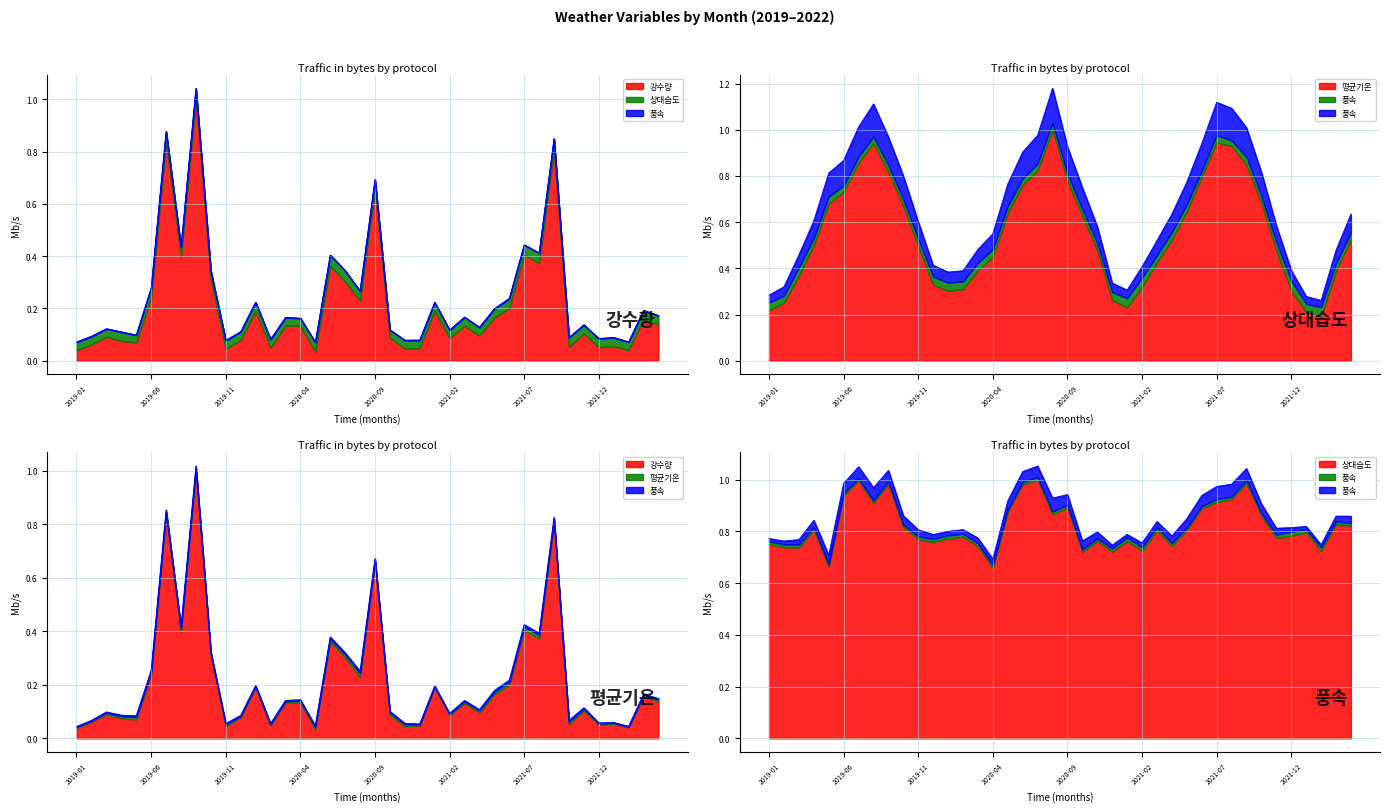

How many intersections are there between 강수량 and 평균기온?

2